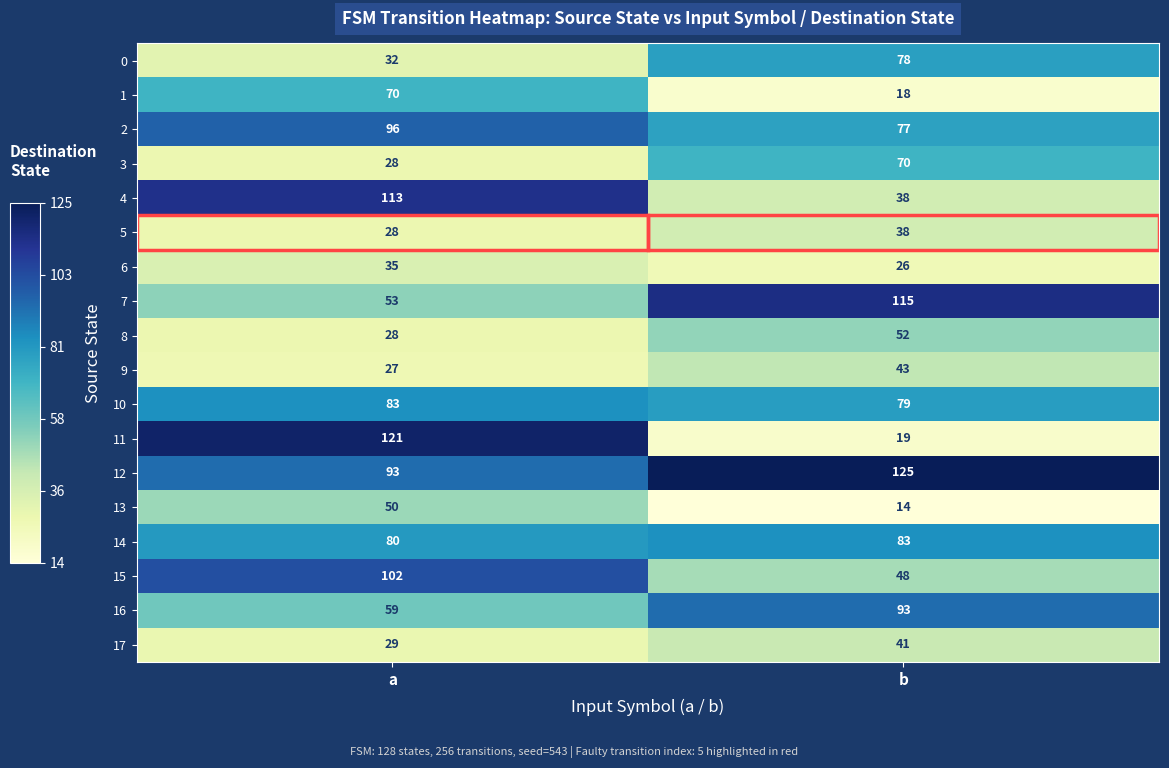

What is the average value of the 16 series?

76